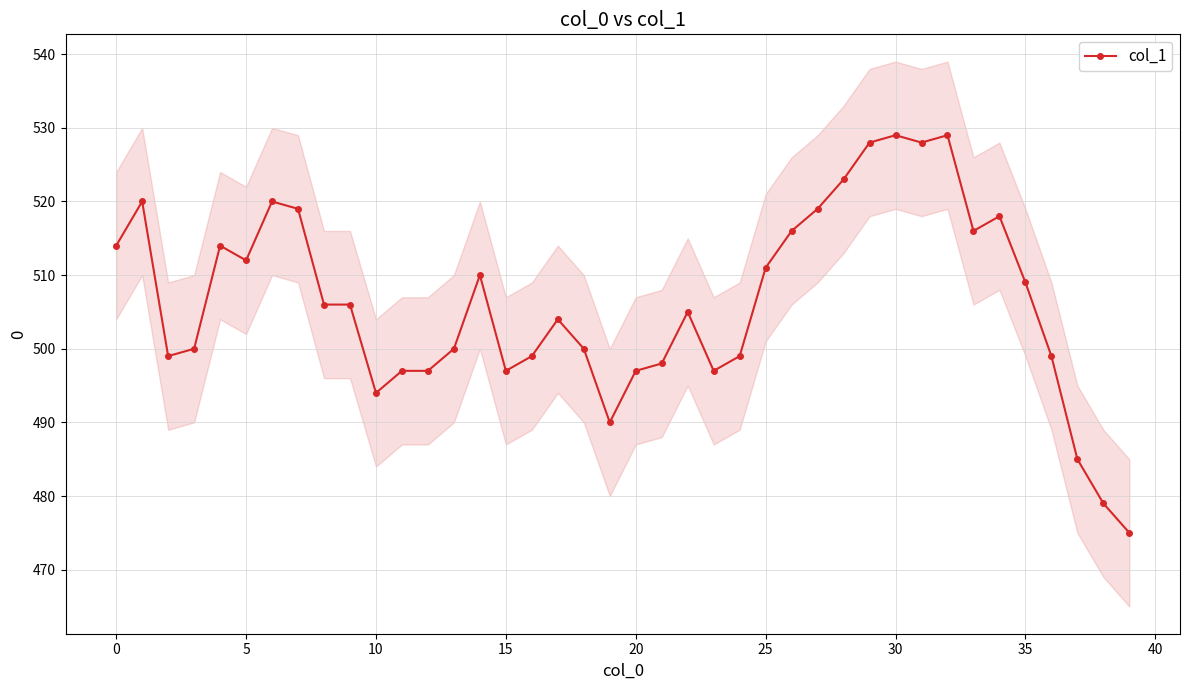

Which label corresponds to the largest value in the chart?

30